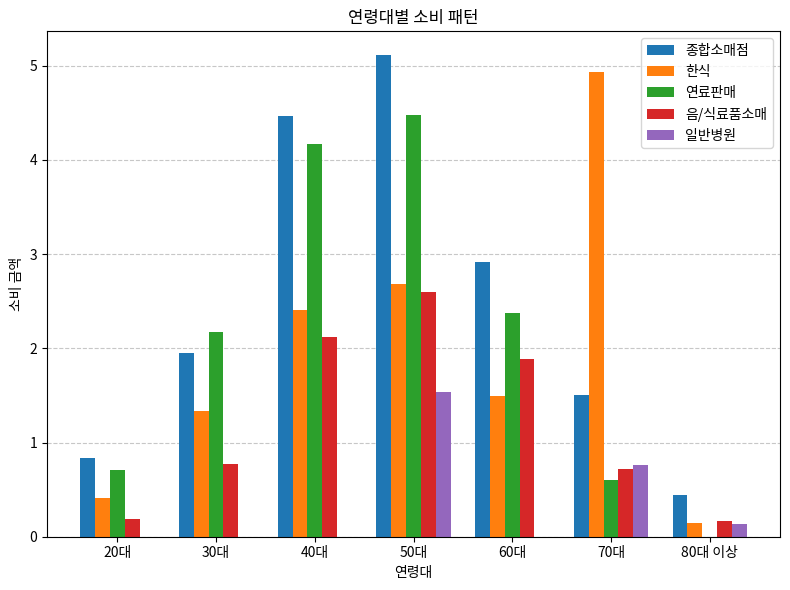

What is the maximum value for 연료판매?

4.5